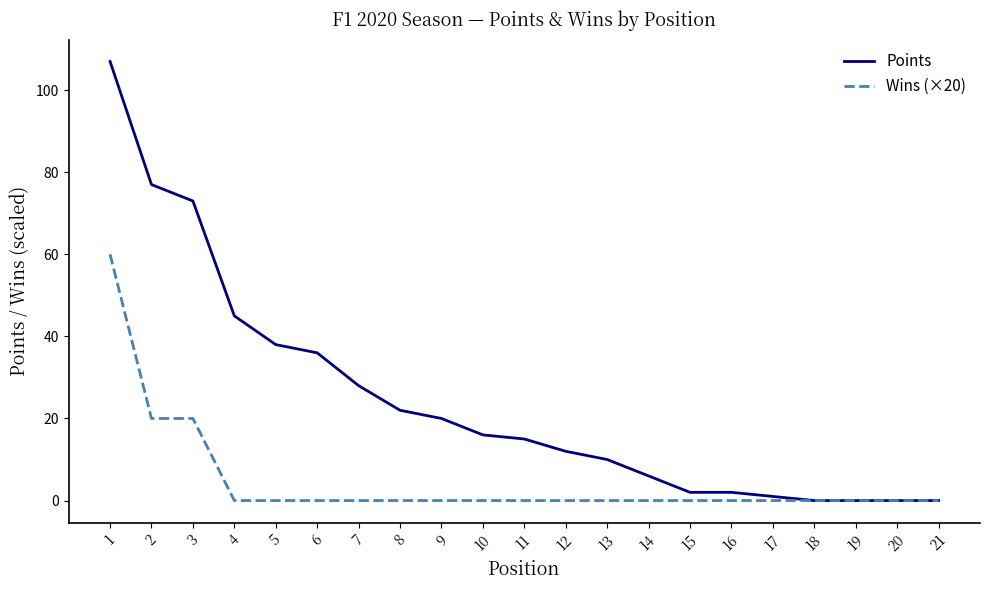

How many series are shown in this chart?

2